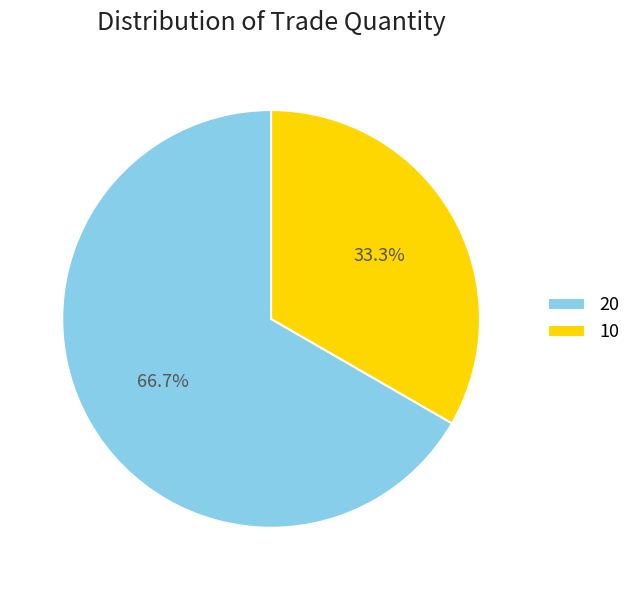

How many segments does this pie chart have?

2